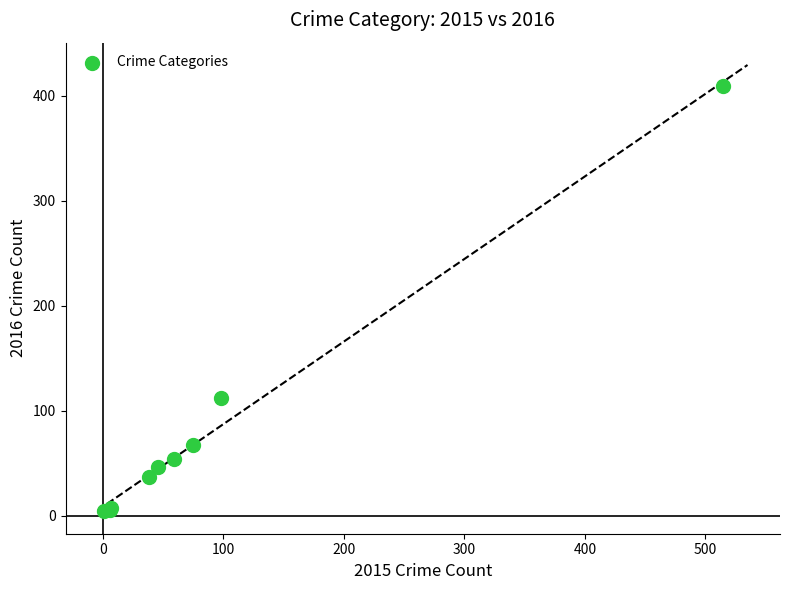

What Y value in the scatter plot is closest to 206?

112